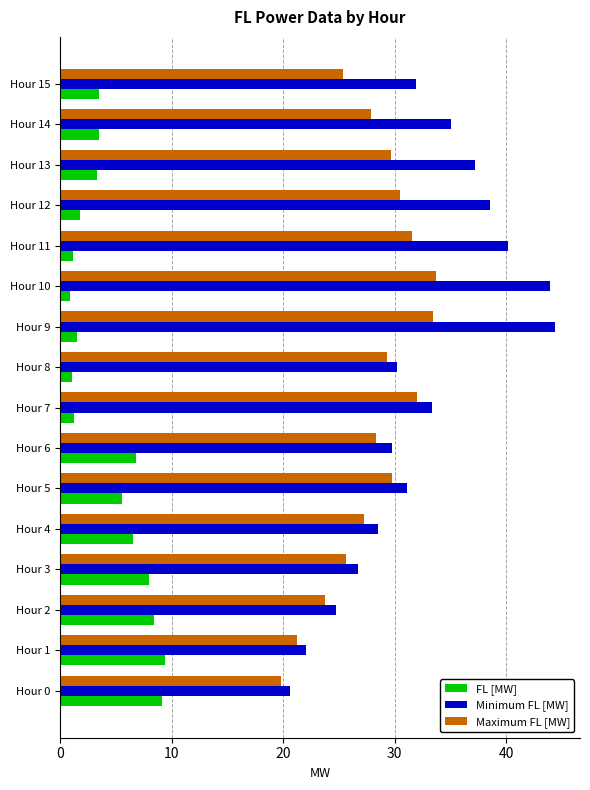

What is the total value across all series at Hour 9?

79.4